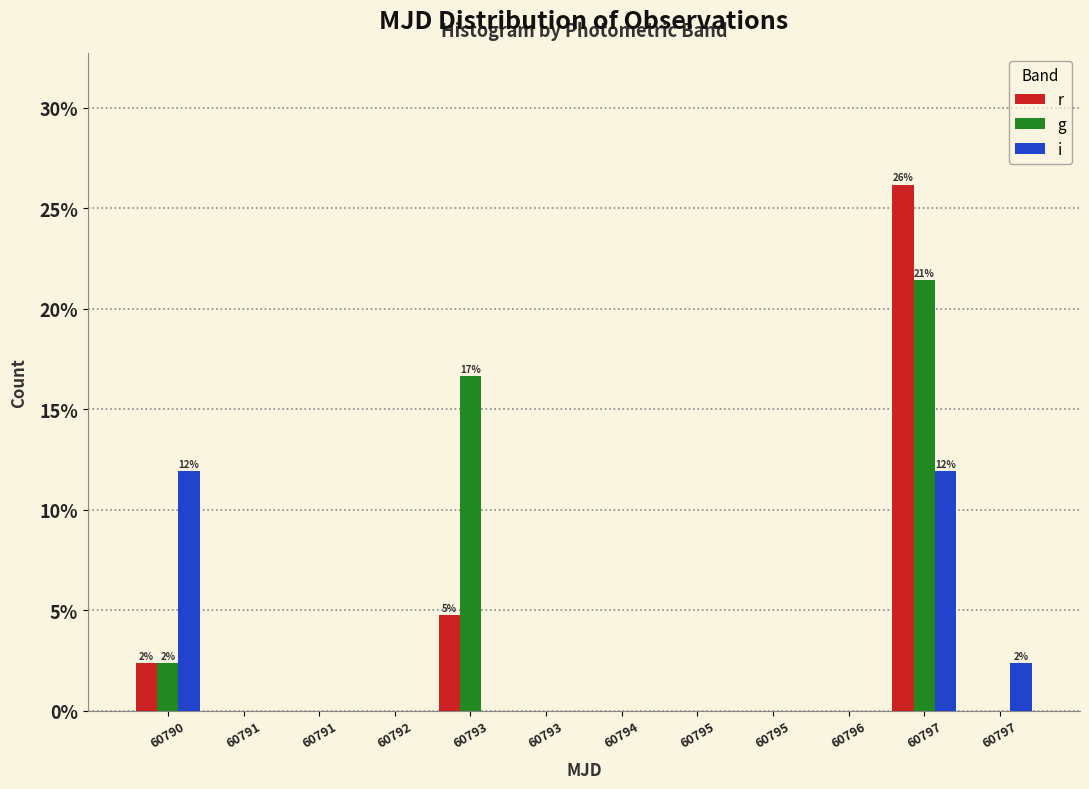

How many series are shown in this chart?

3